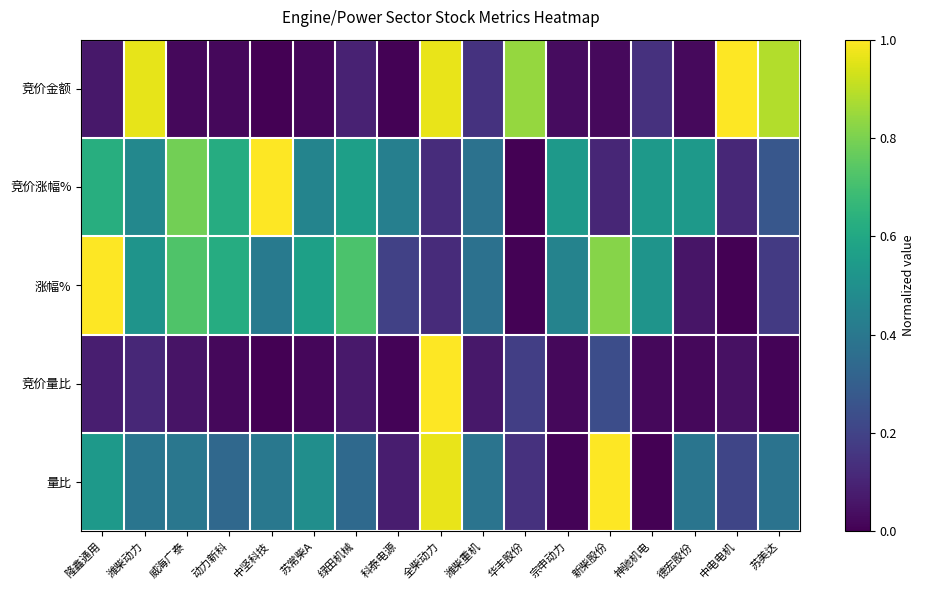

True or false: 竞价金额 has a value of 0.8 at 华丰股份.

True